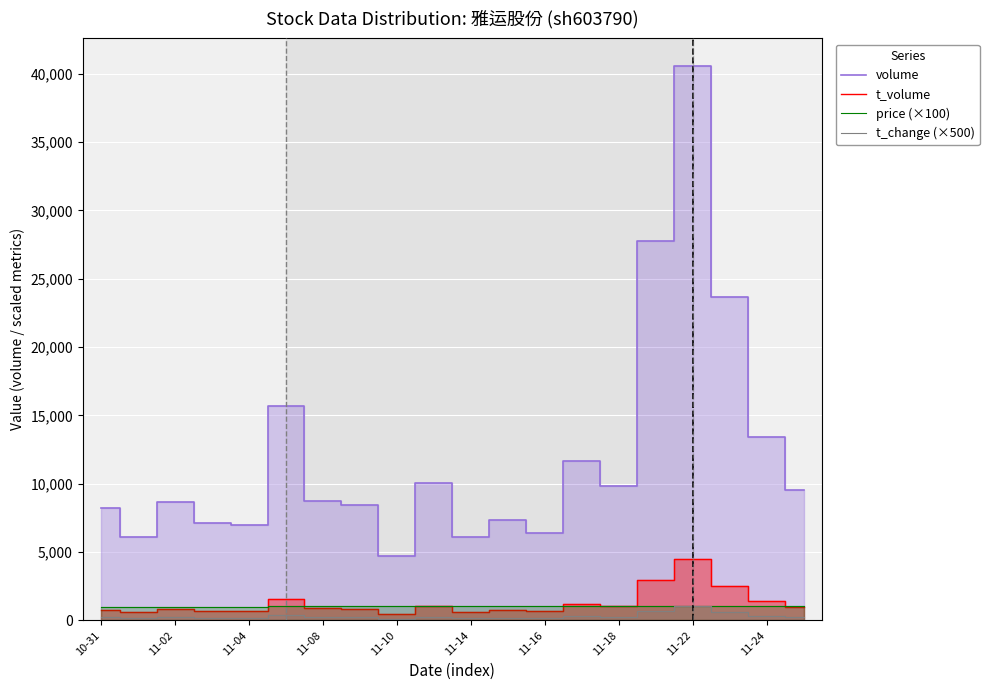

What are all the series names shown in the legend?

volume, t_volume, price (×100), t_change (×500)